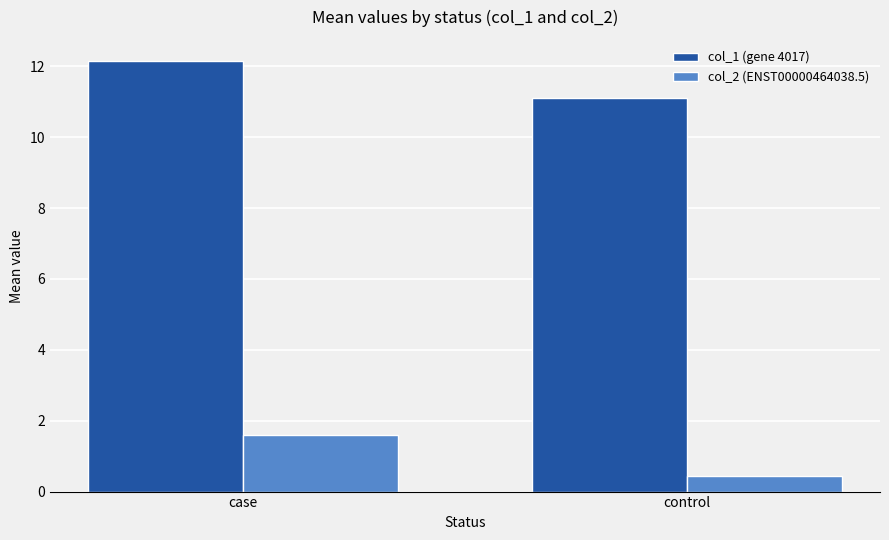

What is the sum of all col_1 (gene 4017) values?

23.2